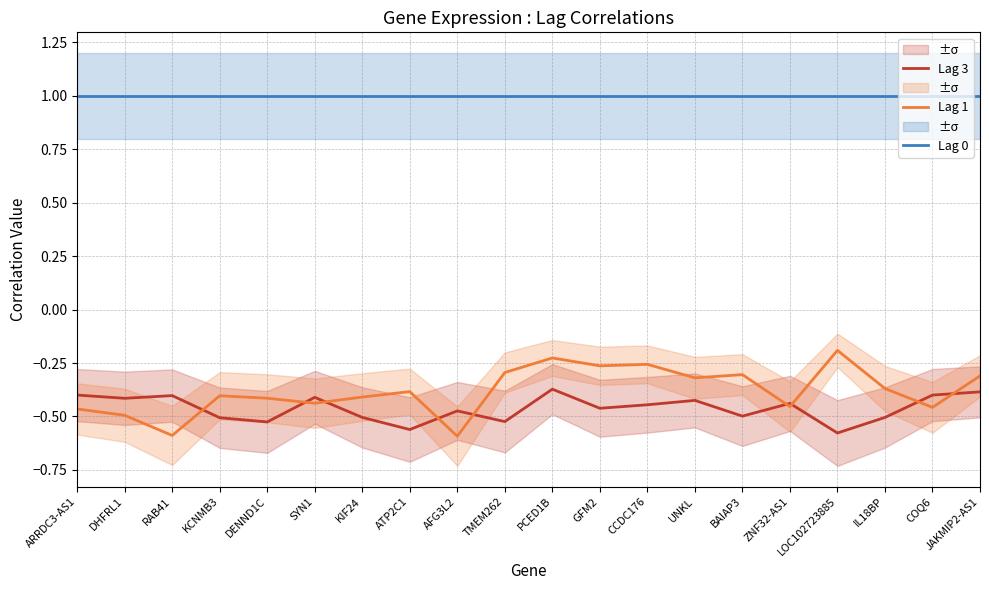

Reading left to right, extract all data points from this chart.

Lag 3: ARRDC3-AS1=-0.4	DHFRL1=-0.4	RAB41=-0.4	KCNMB3=-0.5	DENND1C=-0.5	SYN1=-0.4	KIF24=-0.5	ATP2C1=-0.6	AFG3L2=-0.5	TMEM262=-0.5	PCED1B=-0.4	GFM2=-0.5	CCDC176=-0.4	UNKL=-0.4	BAIAP3=-0.5	ZNF32-AS1=-0.4	LOC102723885=-0.6	IL18BP=-0.5	COQ6=-0.4	JAKMIP2-AS1=-0.4
Lag 1: ARRDC3-AS1=-0.5	DHFRL1=-0.5	RAB41=-0.6	KCNMB3=-0.4	DENND1C=-0.4	SYN1=-0.4	KIF24=-0.4	ATP2C1=-0.4	AFG3L2=-0.6	TMEM262=-0.3	PCED1B=-0.2	GFM2=-0.3	CCDC176=-0.3	UNKL=-0.3	BAIAP3=-0.3	ZNF32-AS1=-0.5	LOC102723885=-0.2	IL18BP=-0.4	COQ6=-0.5	JAKMIP2-AS1=-0.3
Lag 0: ARRDC3-AS1=1.0	DHFRL1=1.0	RAB41=1.0	KCNMB3=1.0	DENND1C=1.0	SYN1=1.0	KIF24=1.0	ATP2C1=1.0	AFG3L2=1.0	TMEM262=1.0	PCED1B=1.0	GFM2=1.0	CCDC176=1.0	UNKL=1.0	BAIAP3=1.0	ZNF32-AS1=1.0	LOC102723885=1.0	IL18BP=1.0	COQ6=1.0	JAKMIP2-AS1=1.0